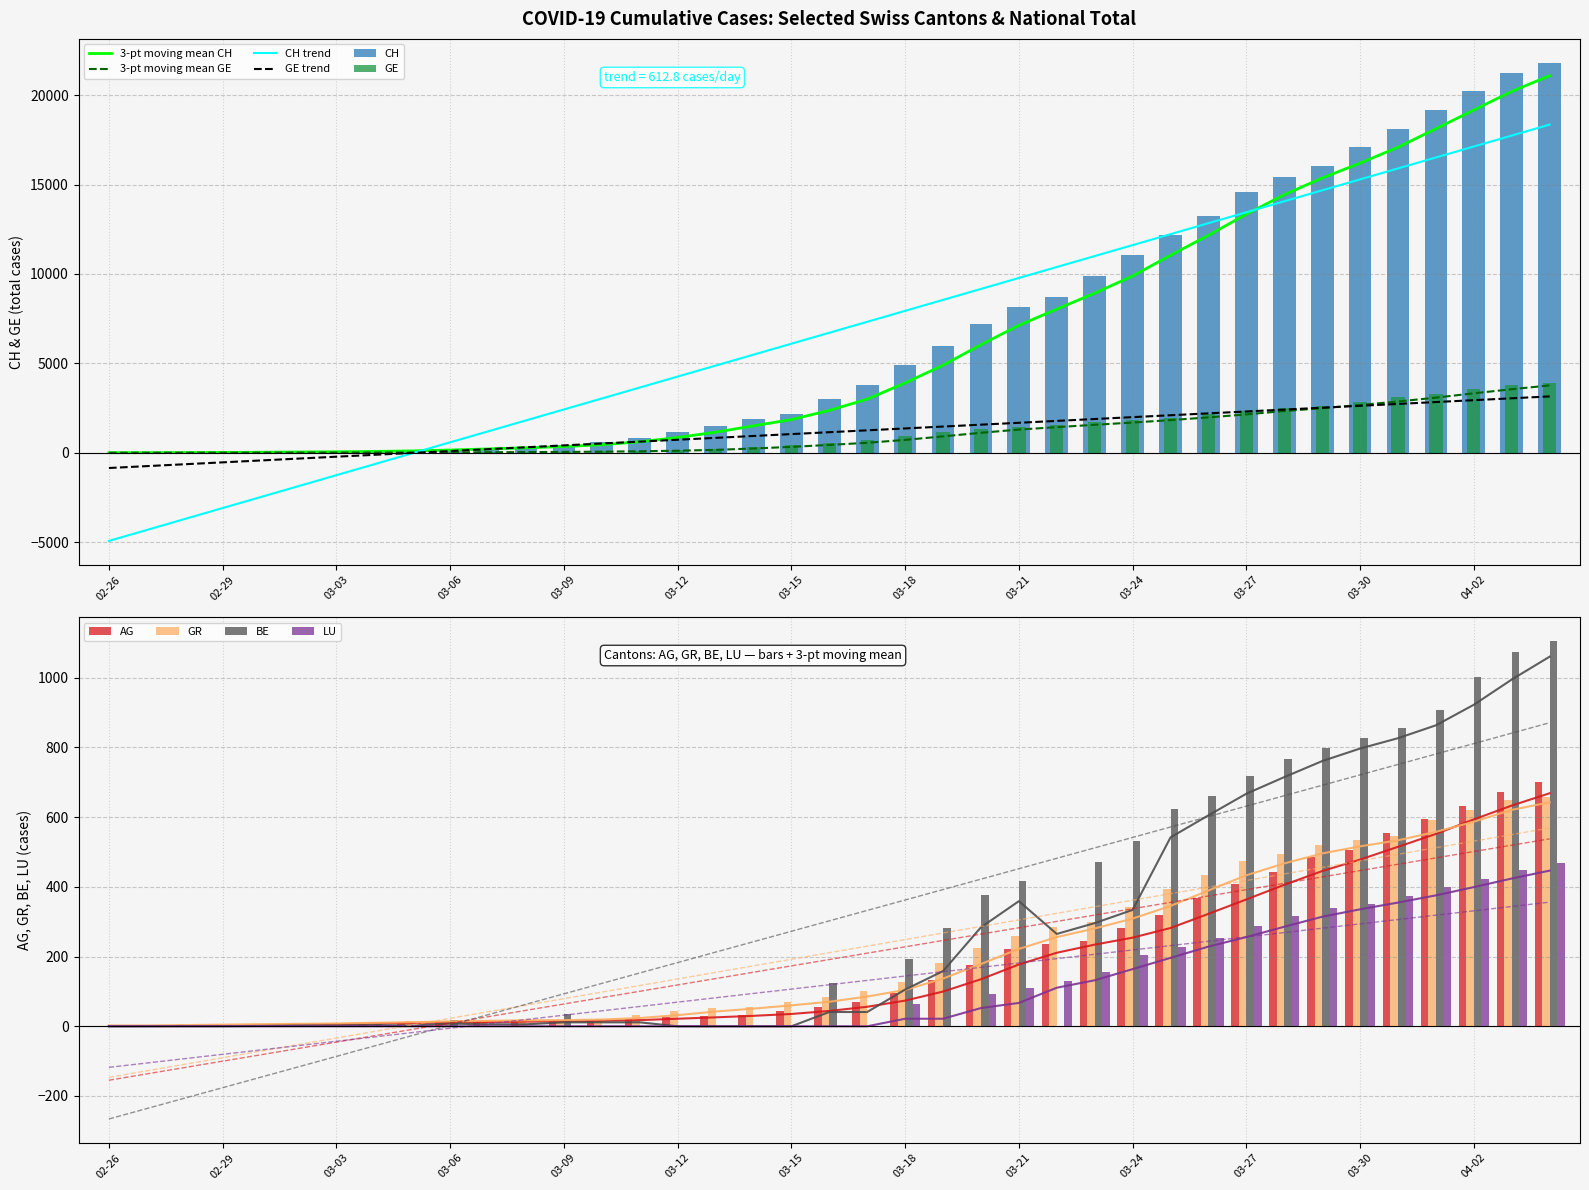

Rank the series by their maximum value, from lowest to highest.

LU, GR, AG, BE, GE, CH